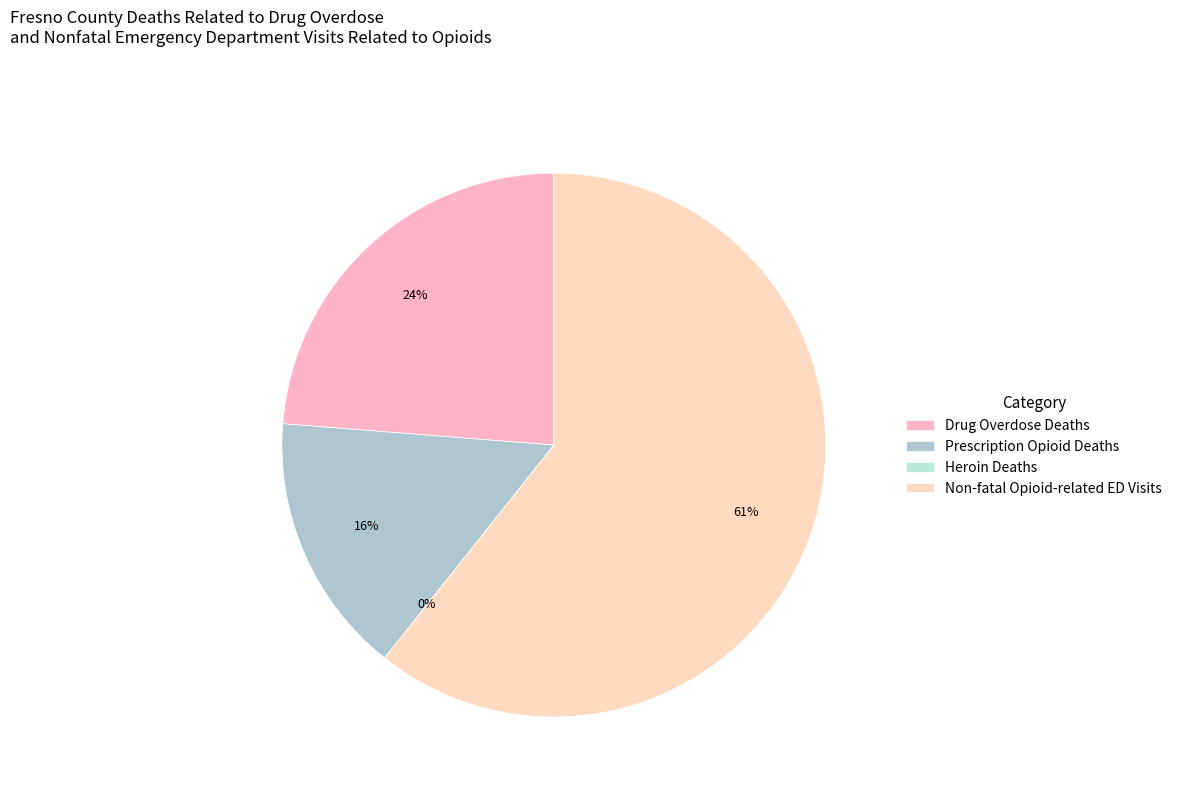

Combined, do Prescription Opioid Deaths and Non-fatal Opioid-related ED Visits account for over 50%?

Yes